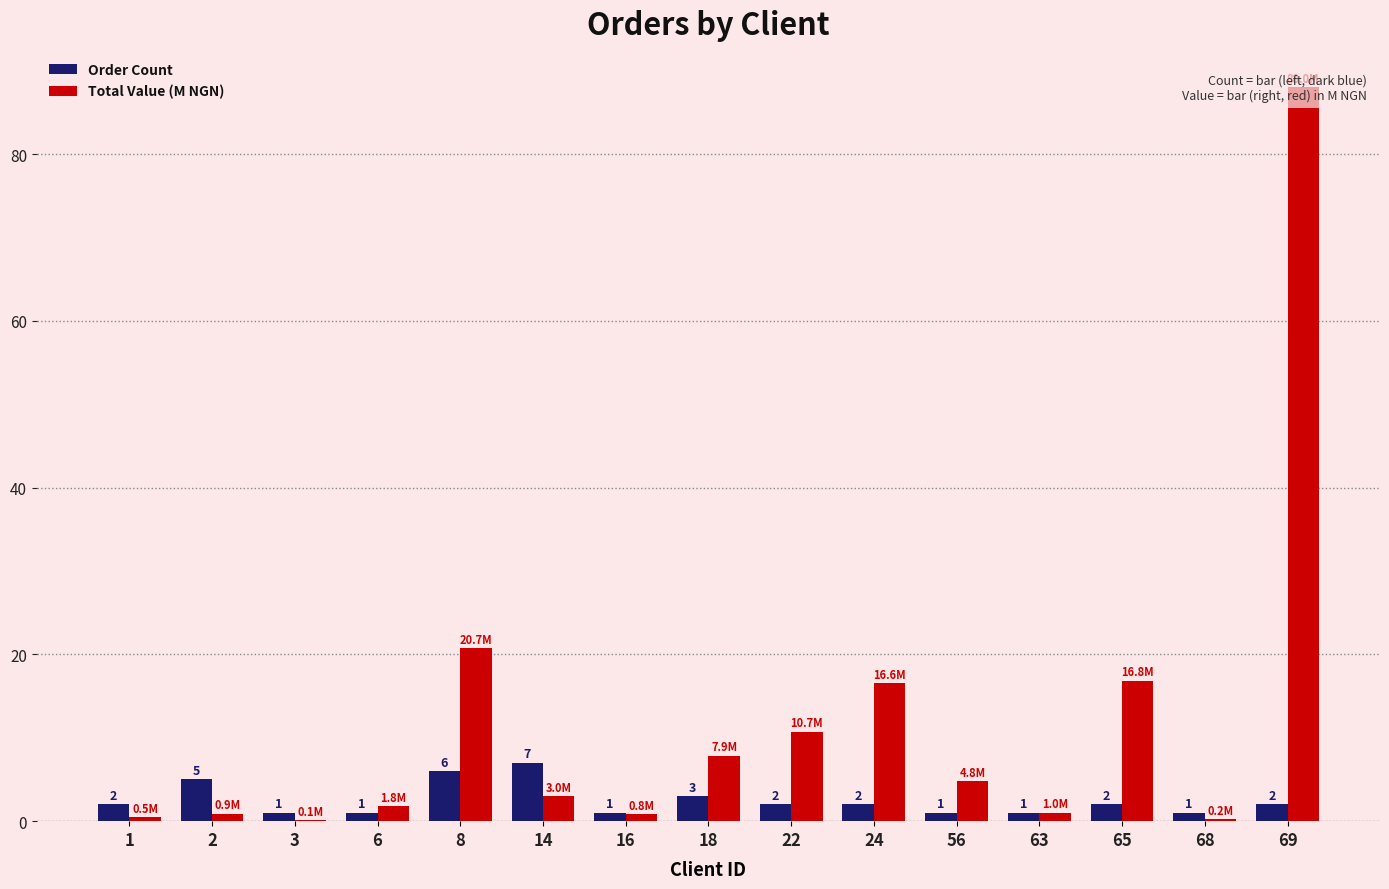

Count the number of data series in this chart.

2